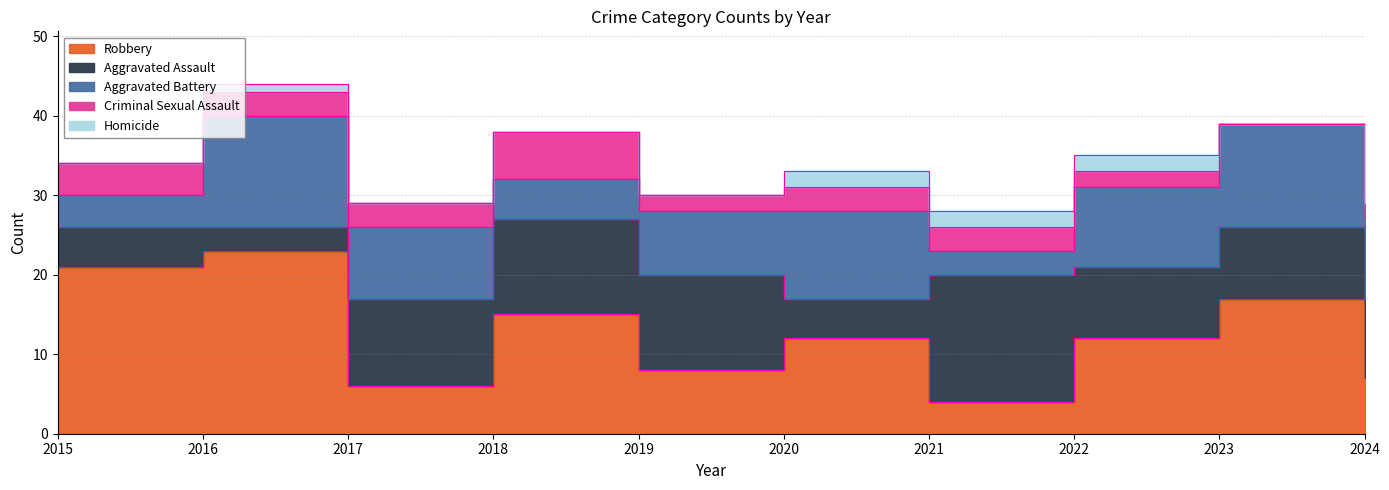

Is it true that Aggravated Assault equals 12 at 2019?

True